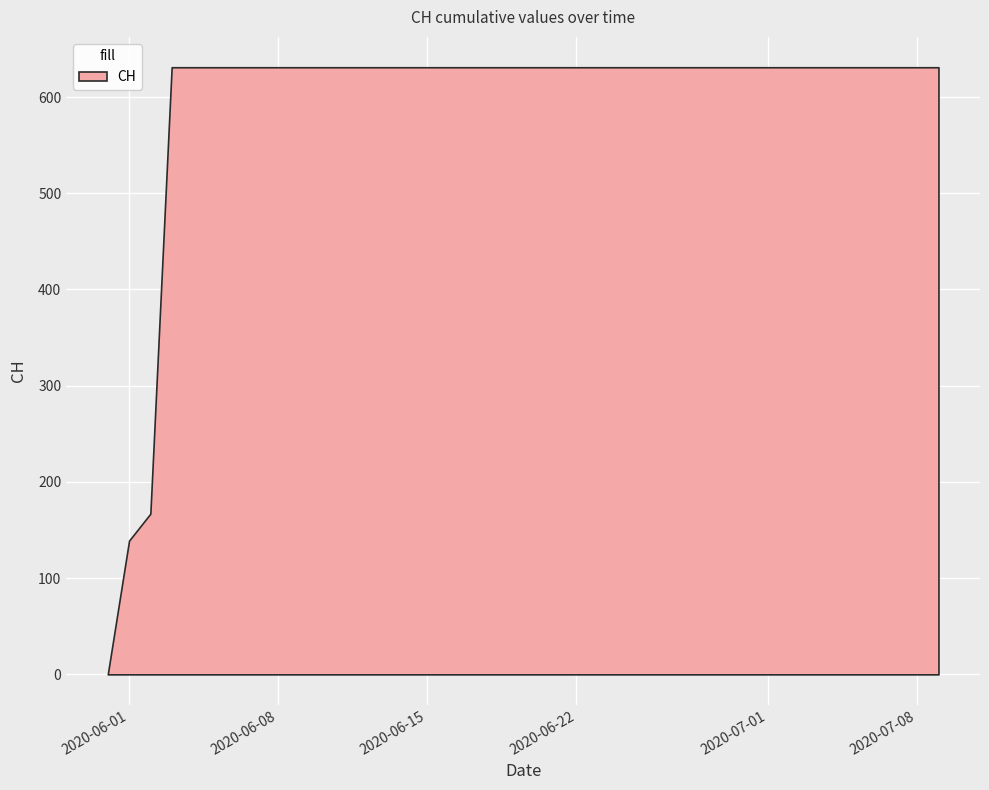

What is the difference between the maximum and minimum values?

631